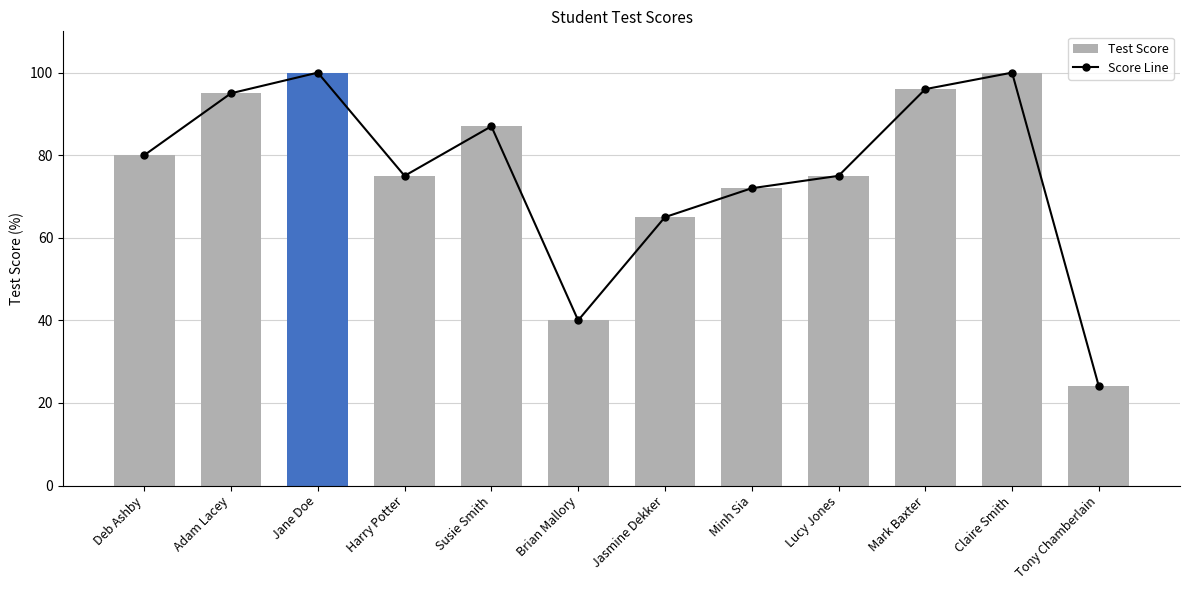

Reading left to right, extract all data points from this chart.

Score Line: 80	95	100	75	87	40	65	72	75	96	100	24
Test Score: 80	95	100	75	87	40	65	72	75	96	100	24